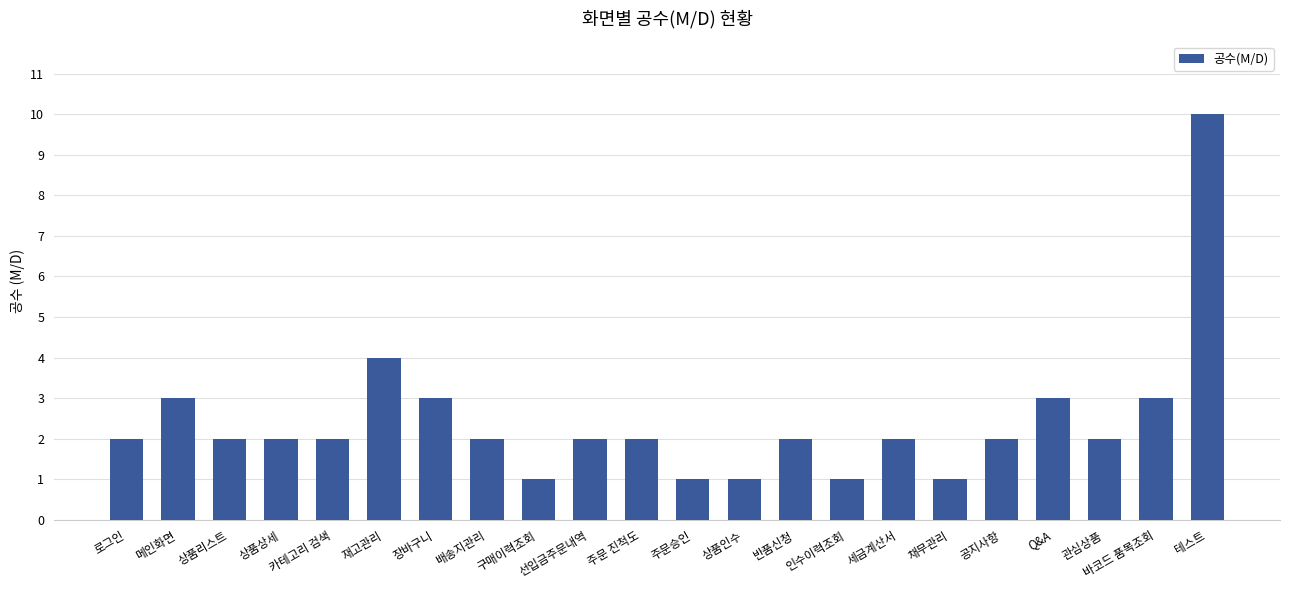

Count the number of data series in this chart.

1